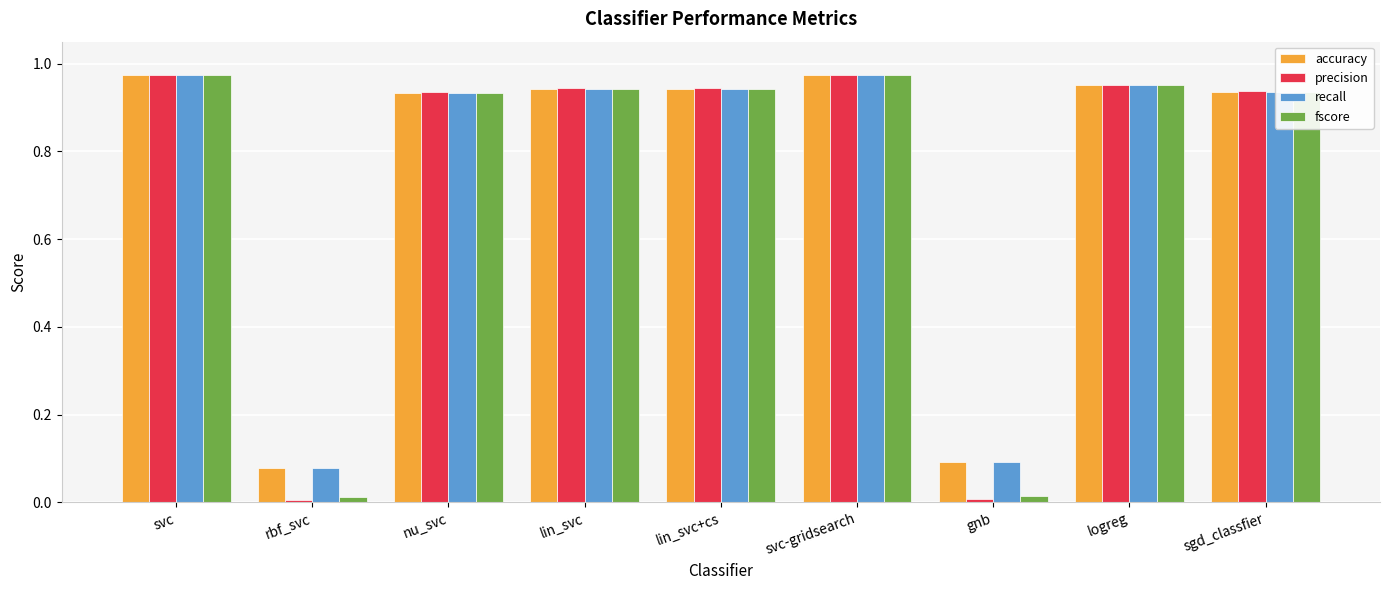

Is the value of precision at lin_svc+cs greater than the value of accuracy at rbf_svc?

Yes